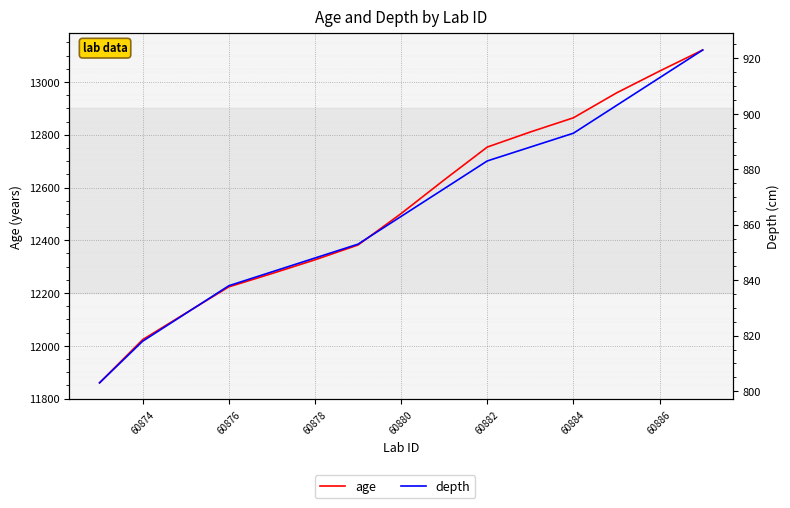

How many data points in age are above 12501?

8